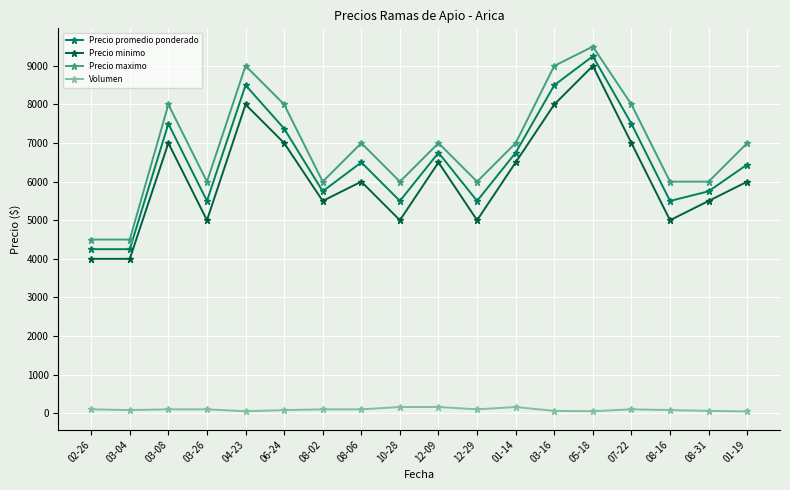

At which category is the sum across all series the highest?

05-18